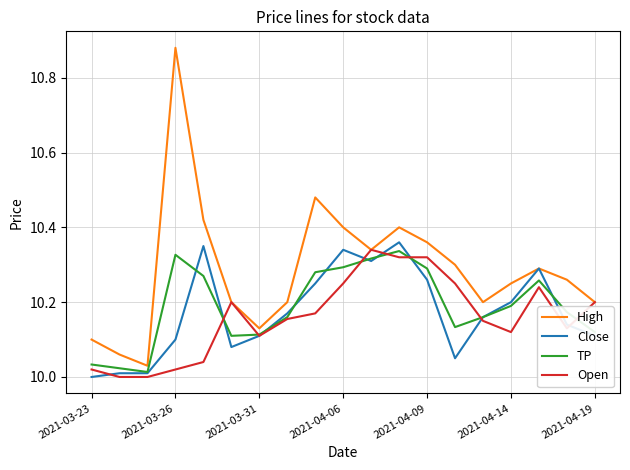

True or false: TP has more than 1 interior local peaks.

True